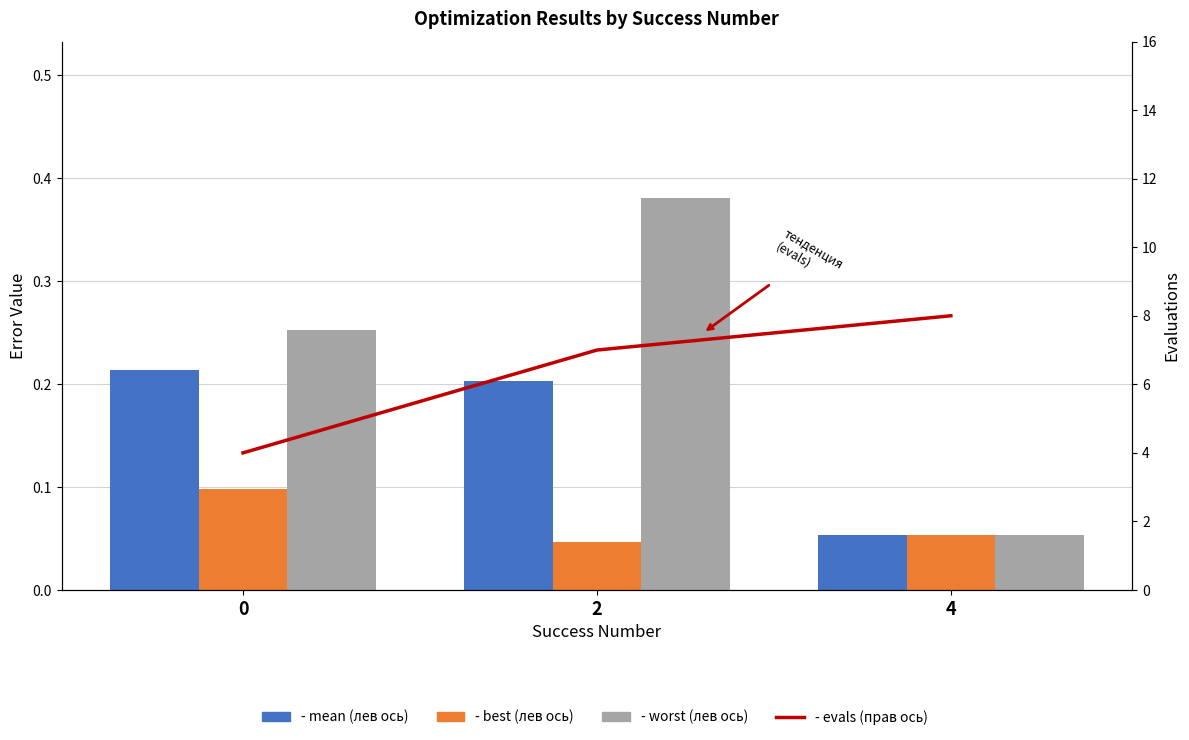

How many distinct data groups are displayed?

4